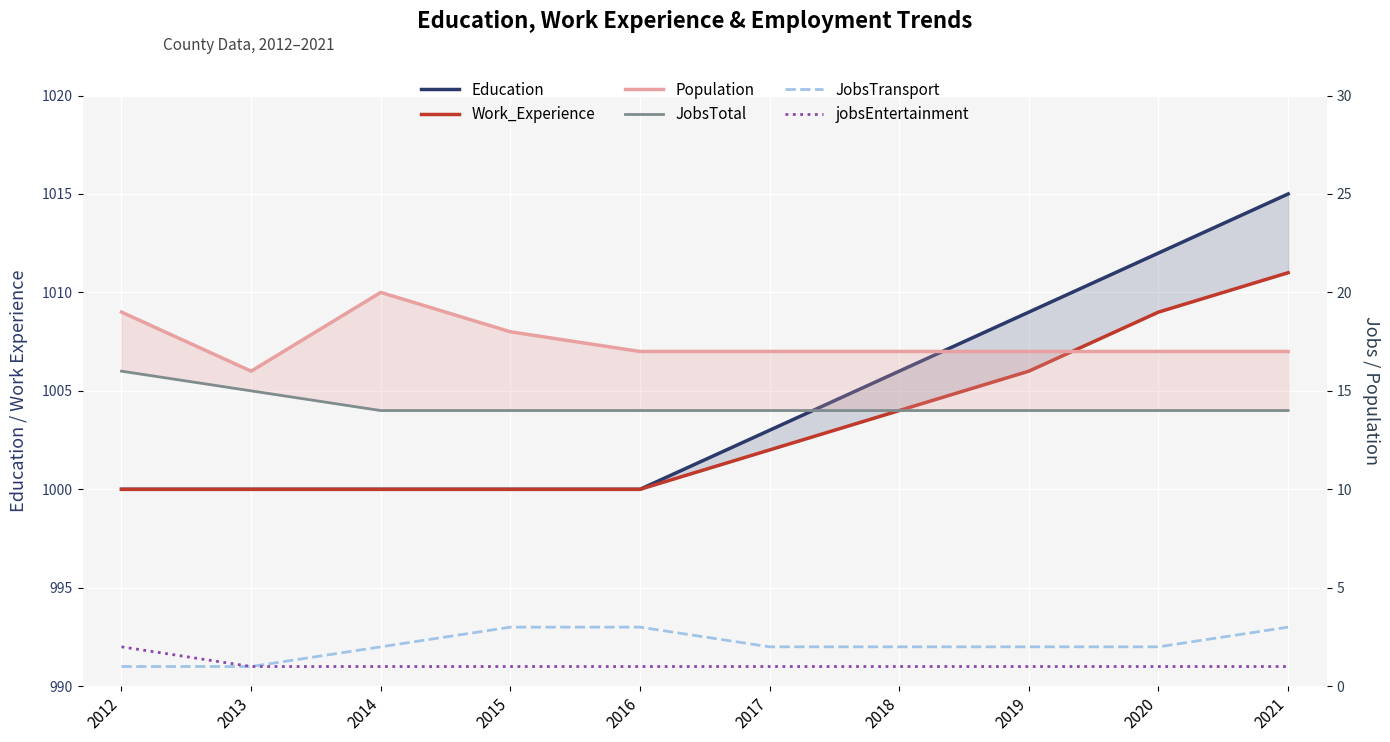

What value does the Work_Experience series have at 2018, to the nearest 5?

1005